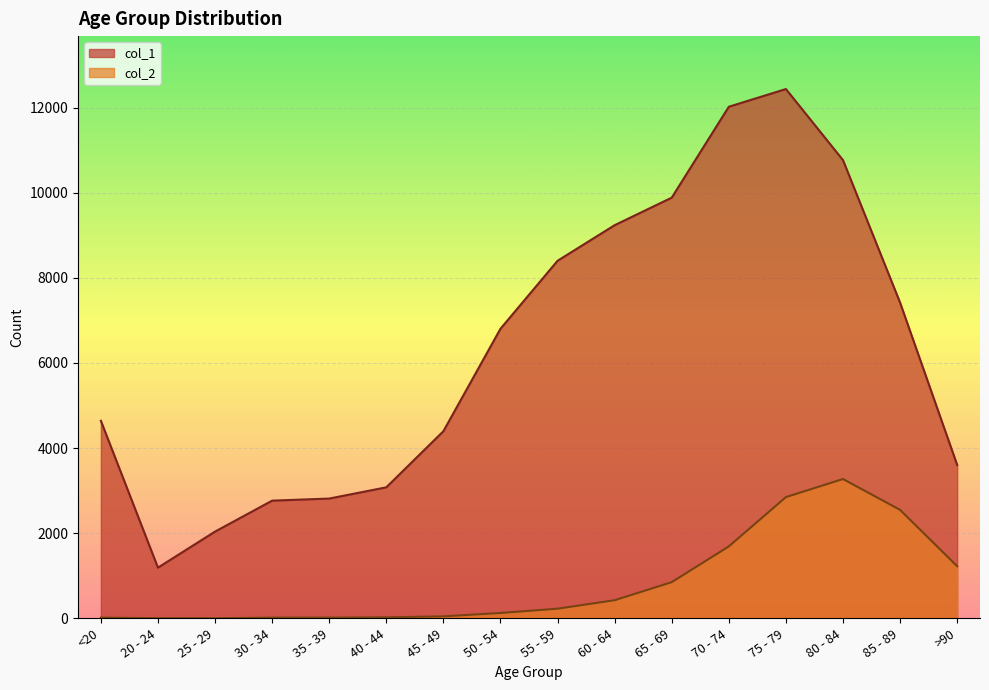

What is the label of the 1st point from the right?

>90